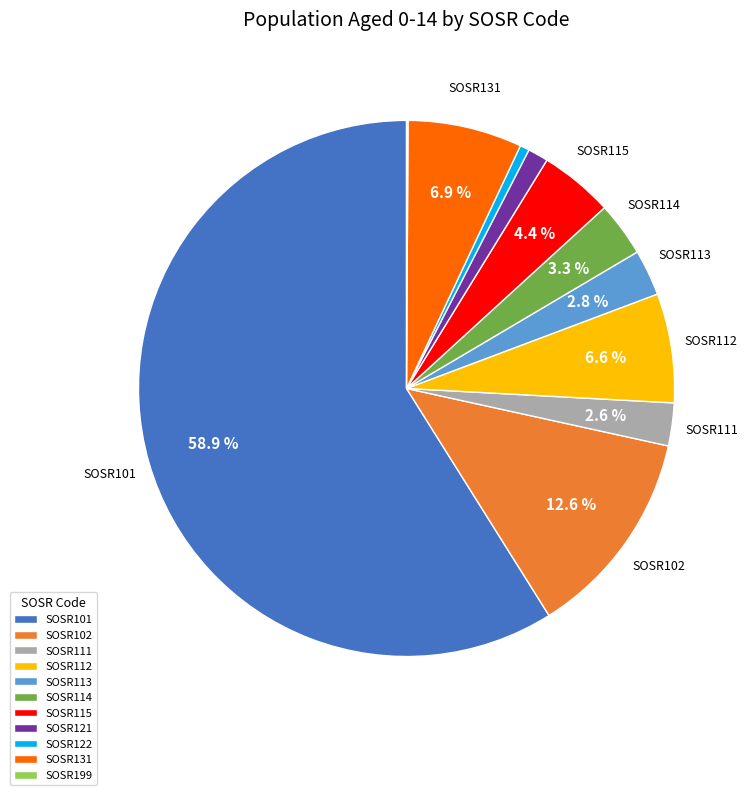

Approximately how many times larger is the value at SOSR114 compared to SOSR111?

1.3